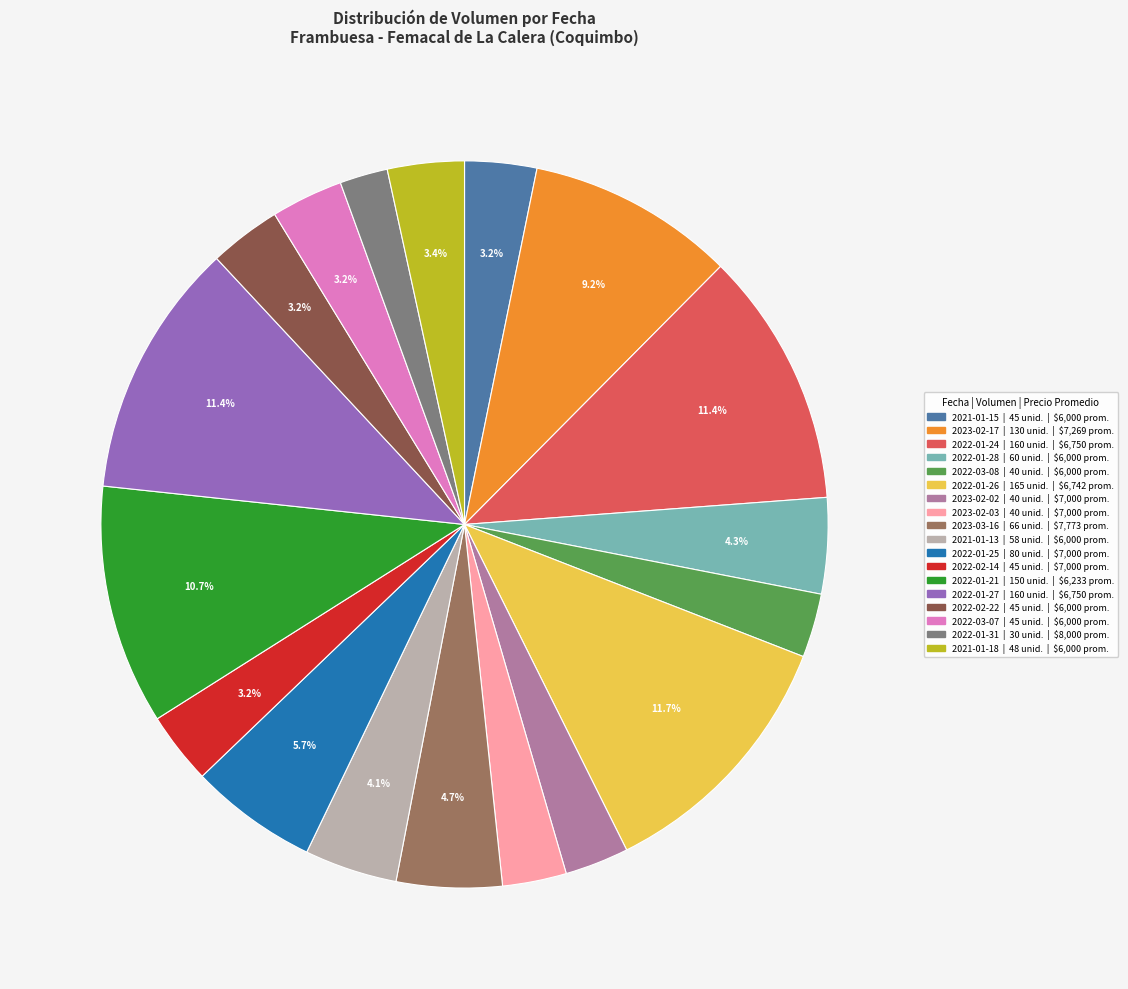

Is 2021-01-18 the majority of the pie?

No